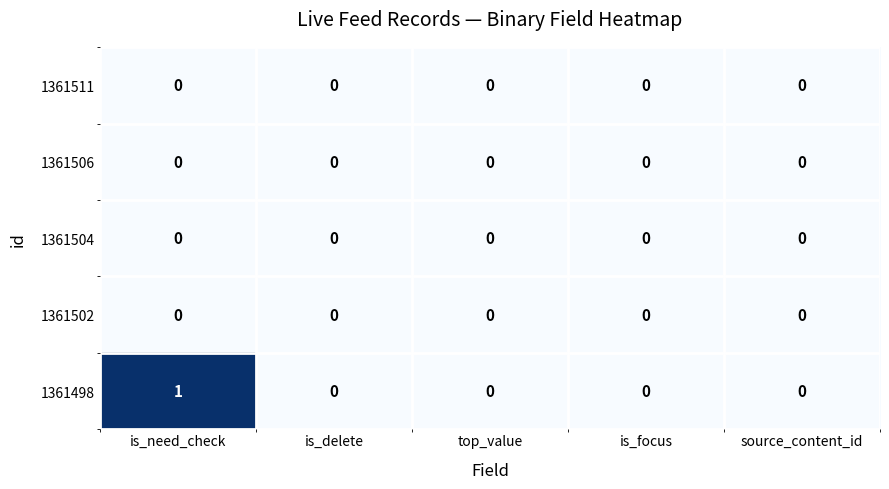

Reading left to right, transcribe all the data shown in this chart.

1361511: 0	0	0	0	0
1361506: 0	0	0	0	0
1361504: 0	0	0	0	0
1361502: 0	0	0	0	0
1361498: 1	0	0	0	0